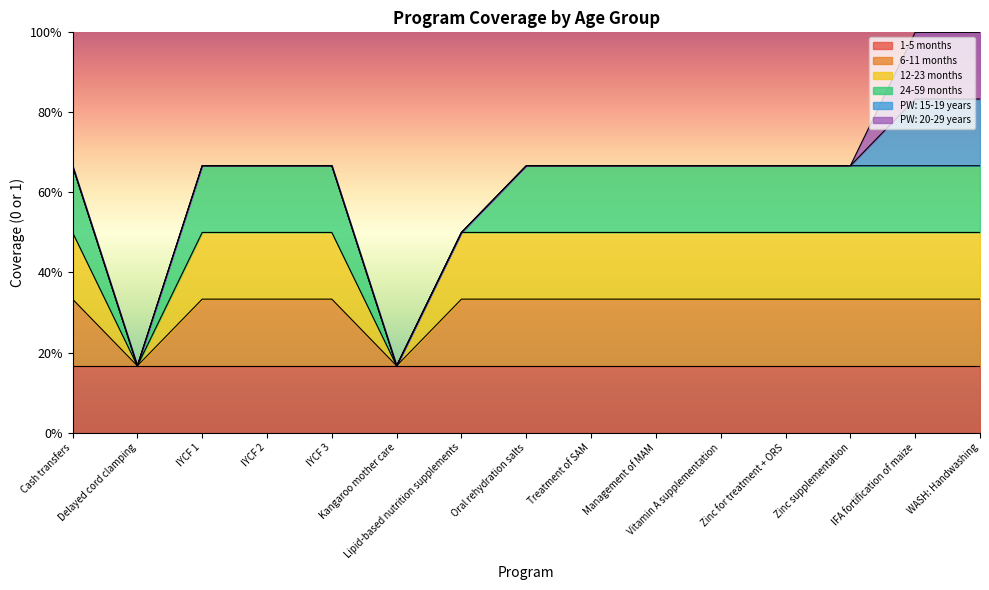

What value does the 1-5 months series have at IYCF 2?

1